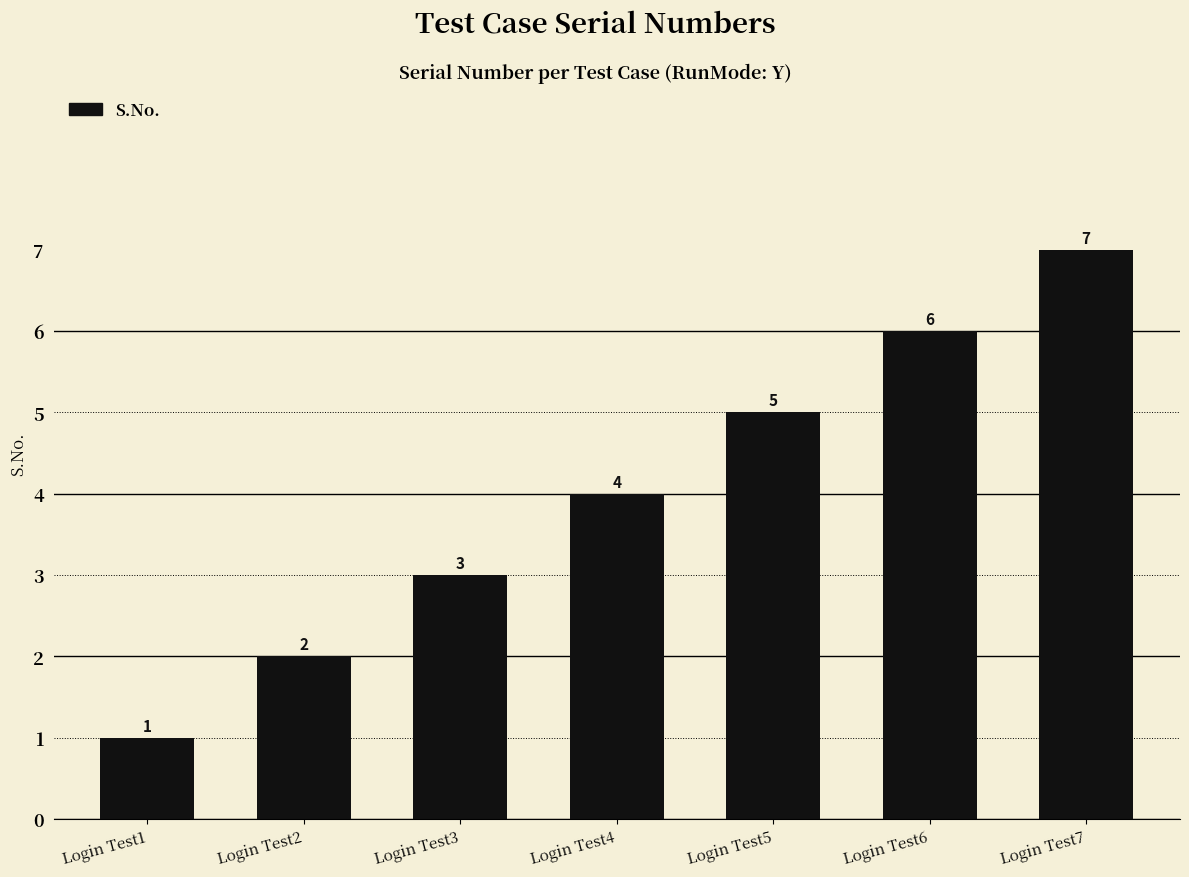

What is the change in value from Login Test6 to Login Test7?

+1